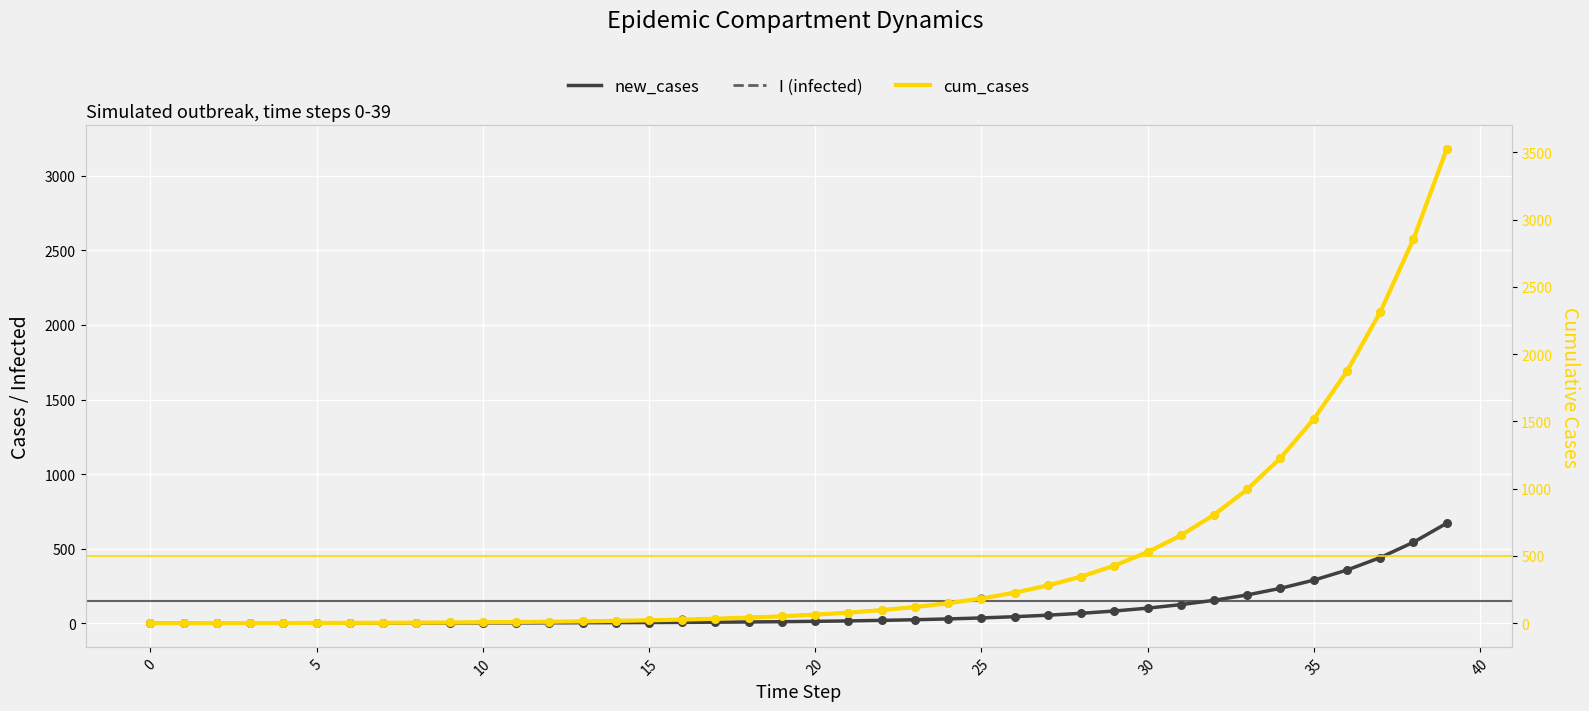

Which series contains the lowest Y value?

new_cases